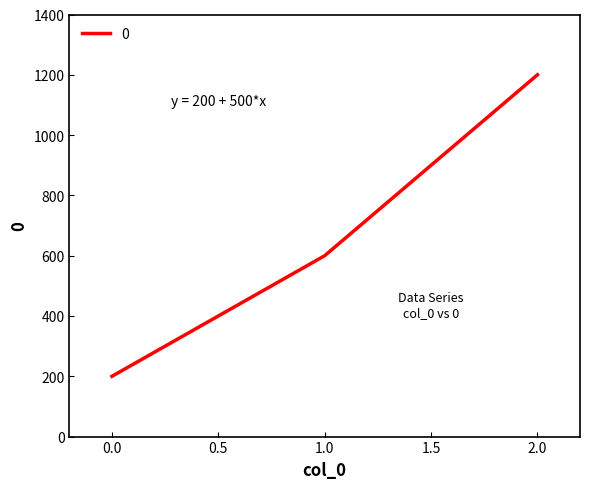

What is the sum of all values?

2000